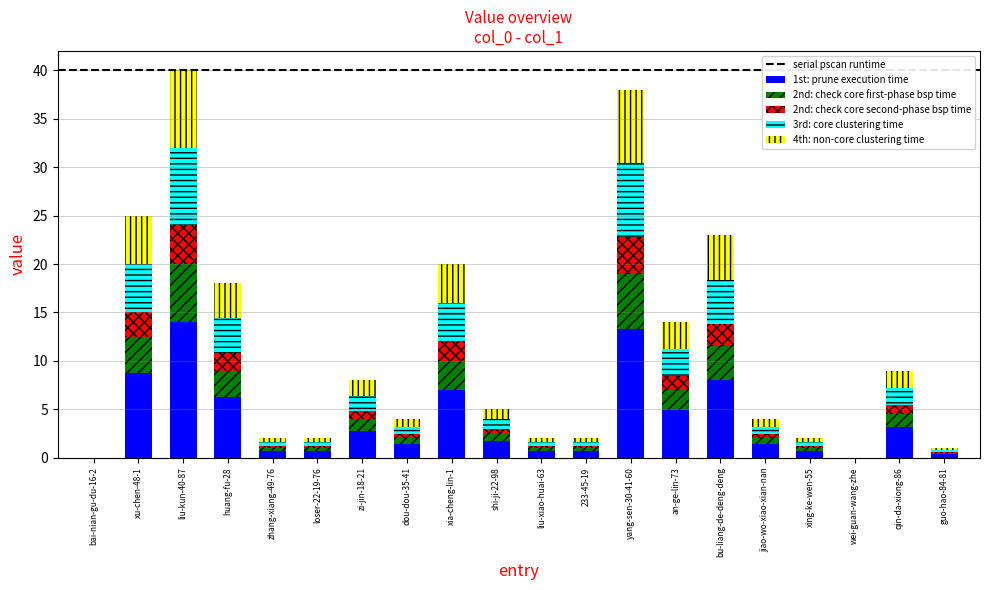

How many distinct data groups are displayed?

5